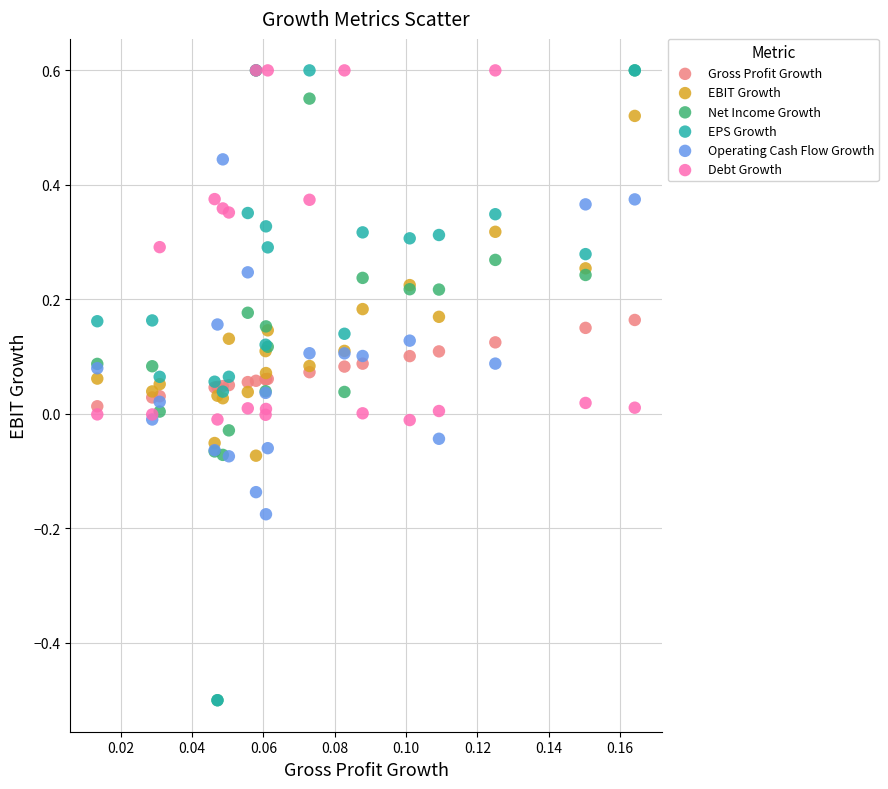

What are all the series names shown in the legend?

Gross Profit Growth, EBIT Growth, Net Income Growth, EPS Growth, Operating Cash Flow Growth, Debt Growth